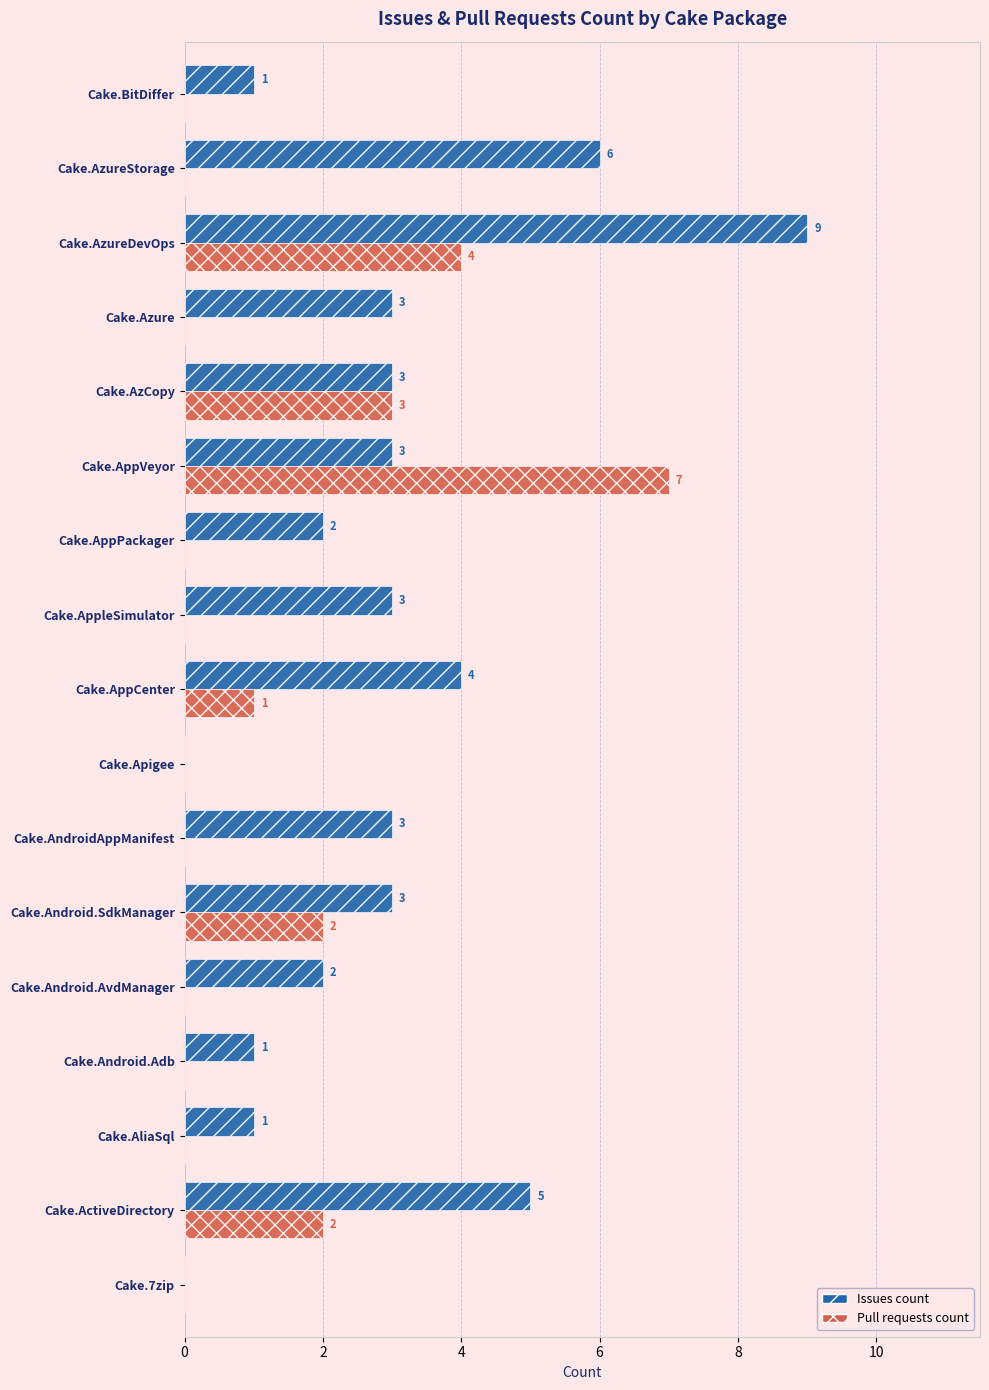

At which category is the sum across all series the highest?

Cake.AzureDevOps